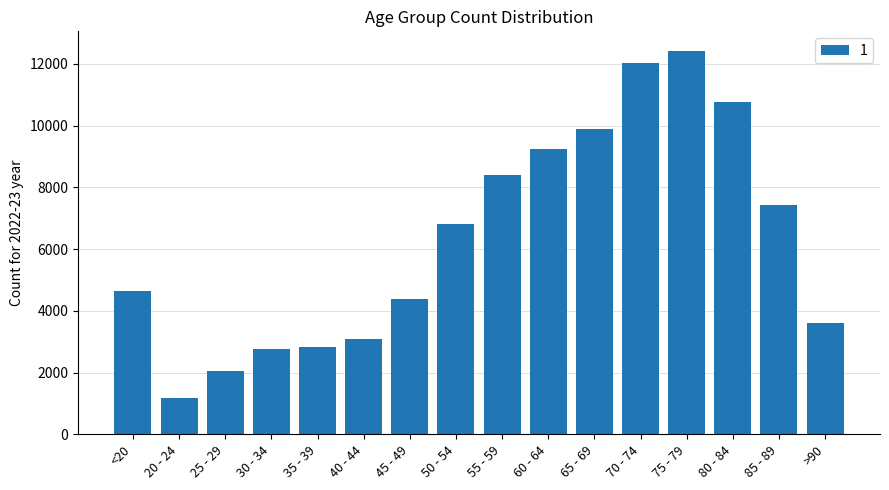

Approximately how many times larger is the value at >90 compared to 35 - 39?

1.3